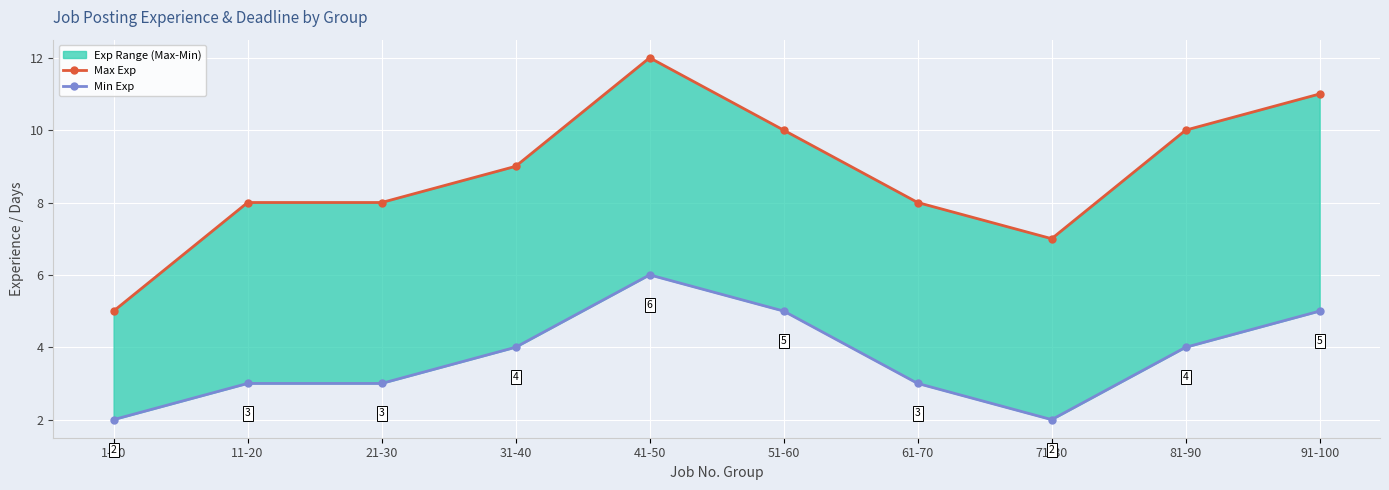

What is the difference between the maximum and minimum values in the Max Exp series?

7